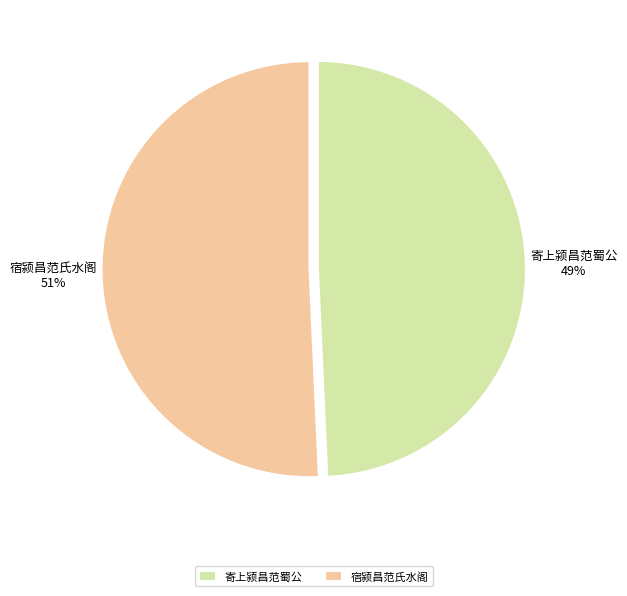

Is 宿颍昌范氏水阁 the majority of the pie?

Yes